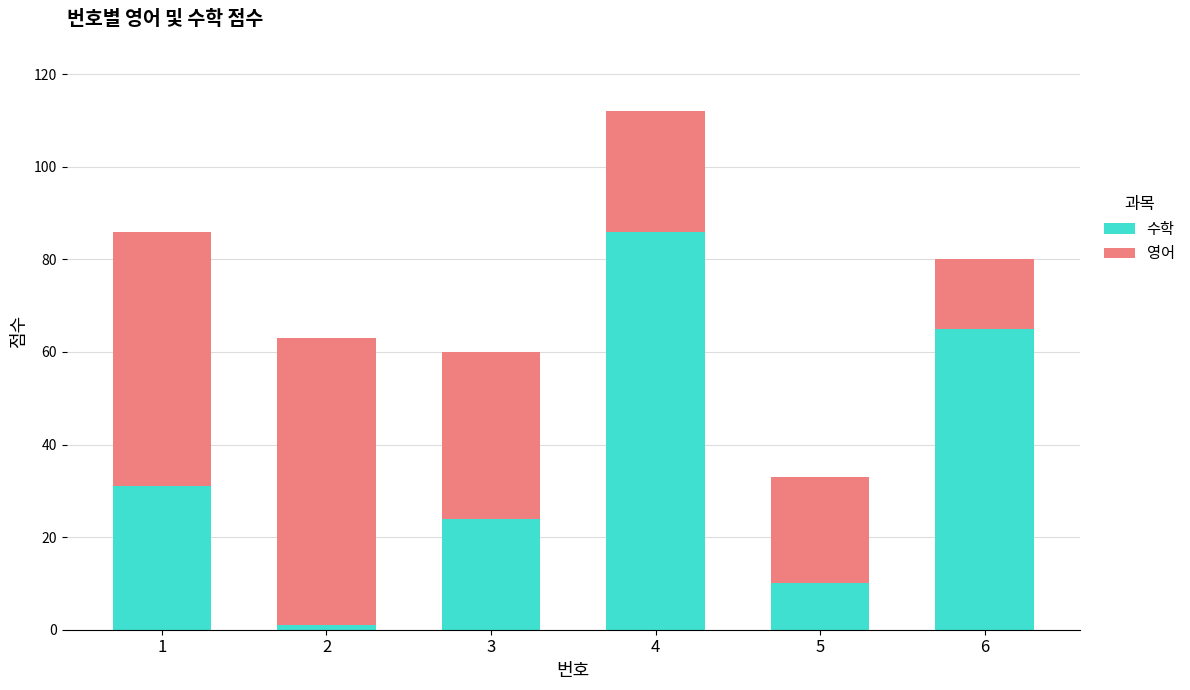

What is the difference between the maximum and second lowest values in the 수학 series?

76